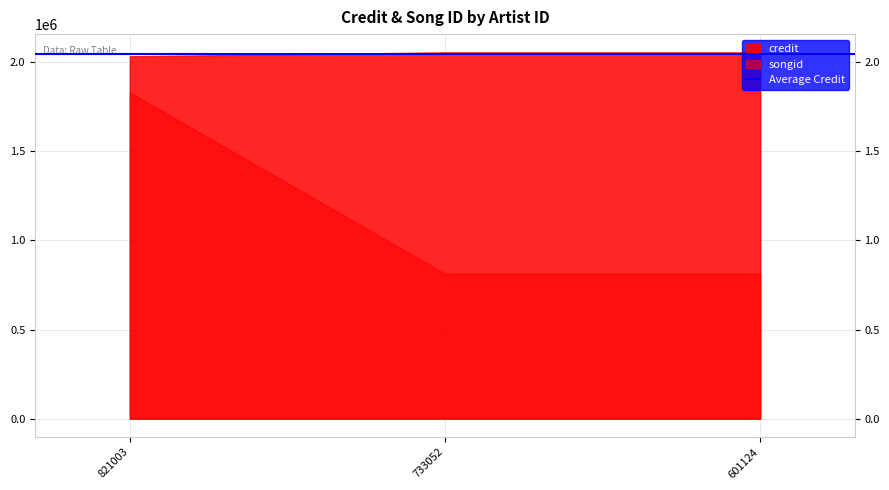

At which label is songid closest to 1322328?

733052